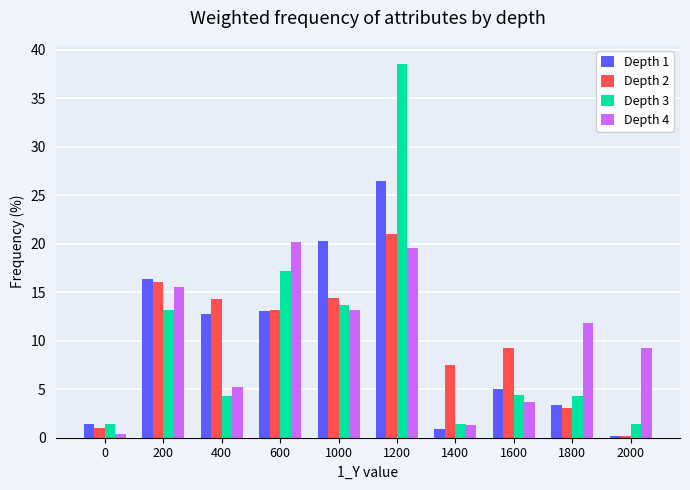

The value of Depth 3 at 1200 is 38.6. True or false?

True